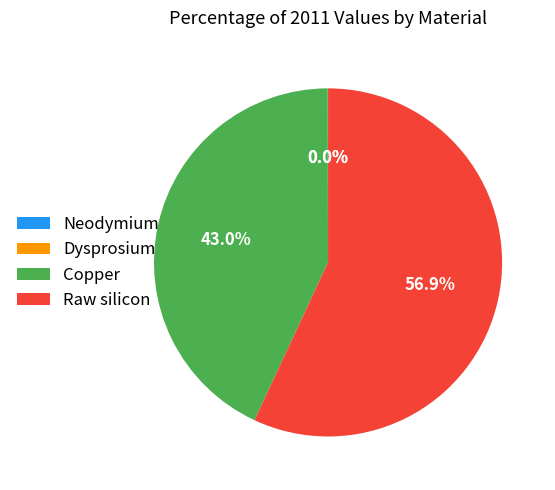

To the nearest percent, what percentage of the pie is Raw silicon?

57%